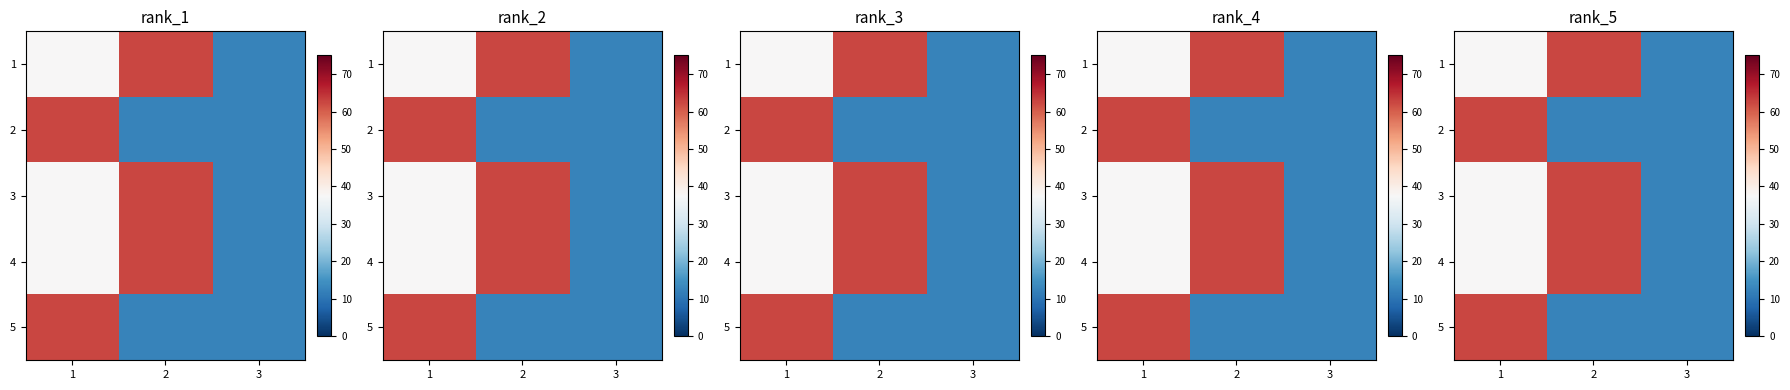

At how many categories does at least one series exceed 40?

2